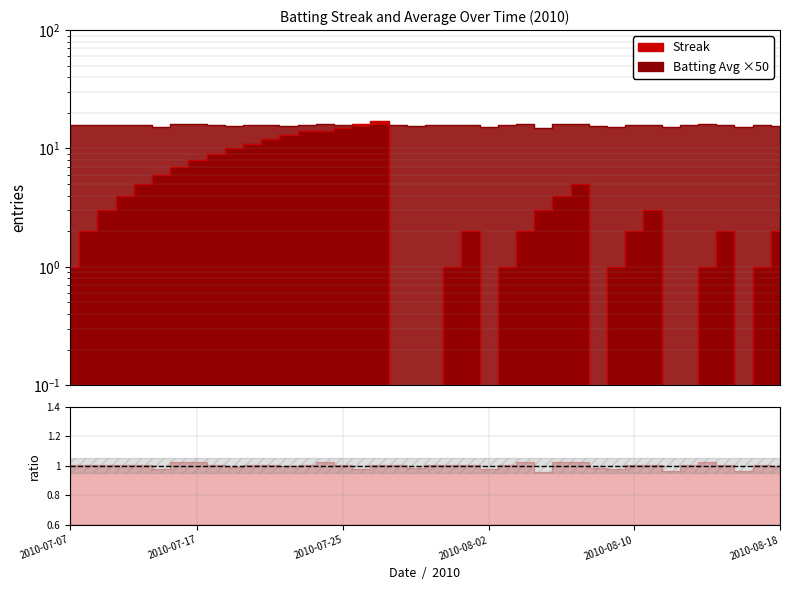

List the series in order of their peak value, highest first.

Streak, Batting Average1